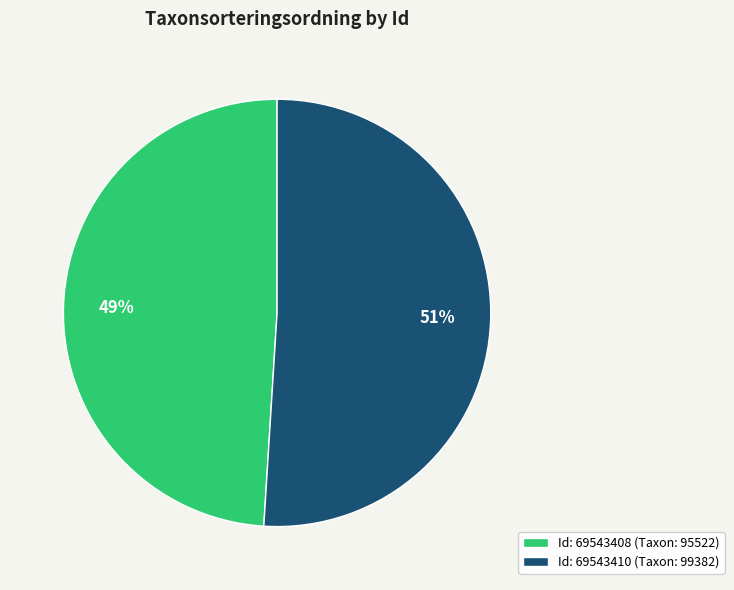

Which category accounts for the majority?

Id: 69543410 (Taxon: 99382)